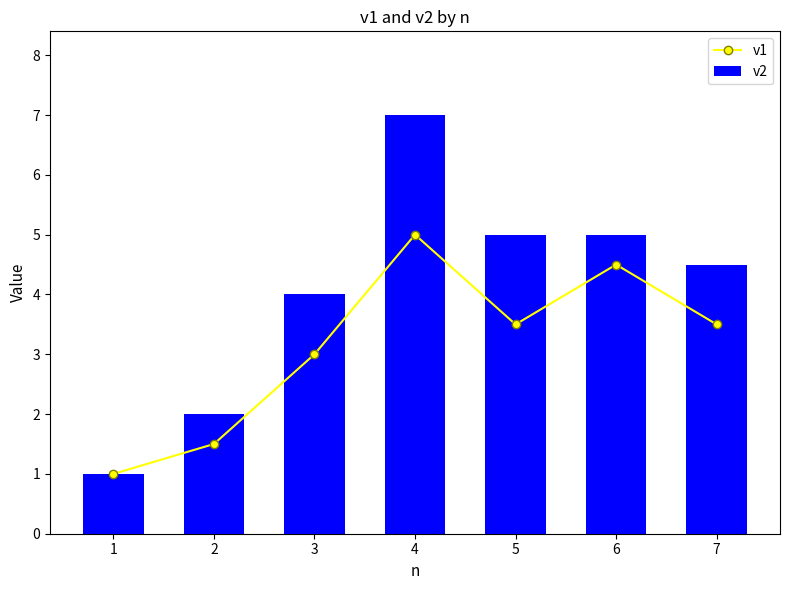

What is the value of the v1 bar at the 5th from the left?

3.5